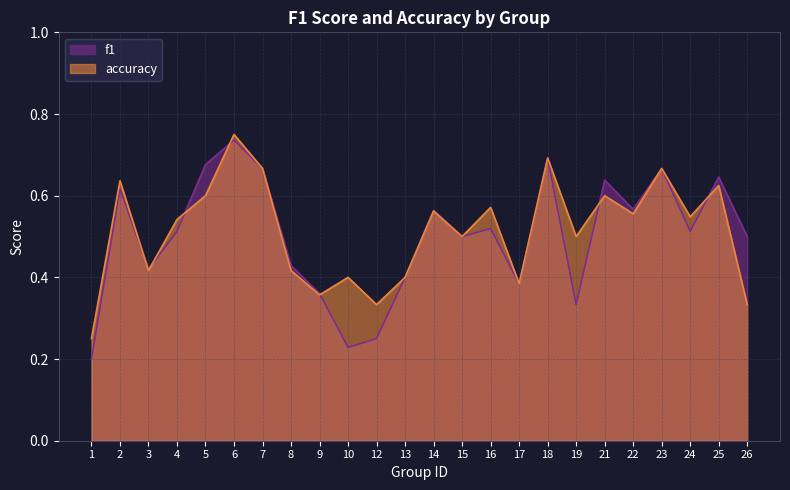

Does the chart display data point markers on the line(s)?

No